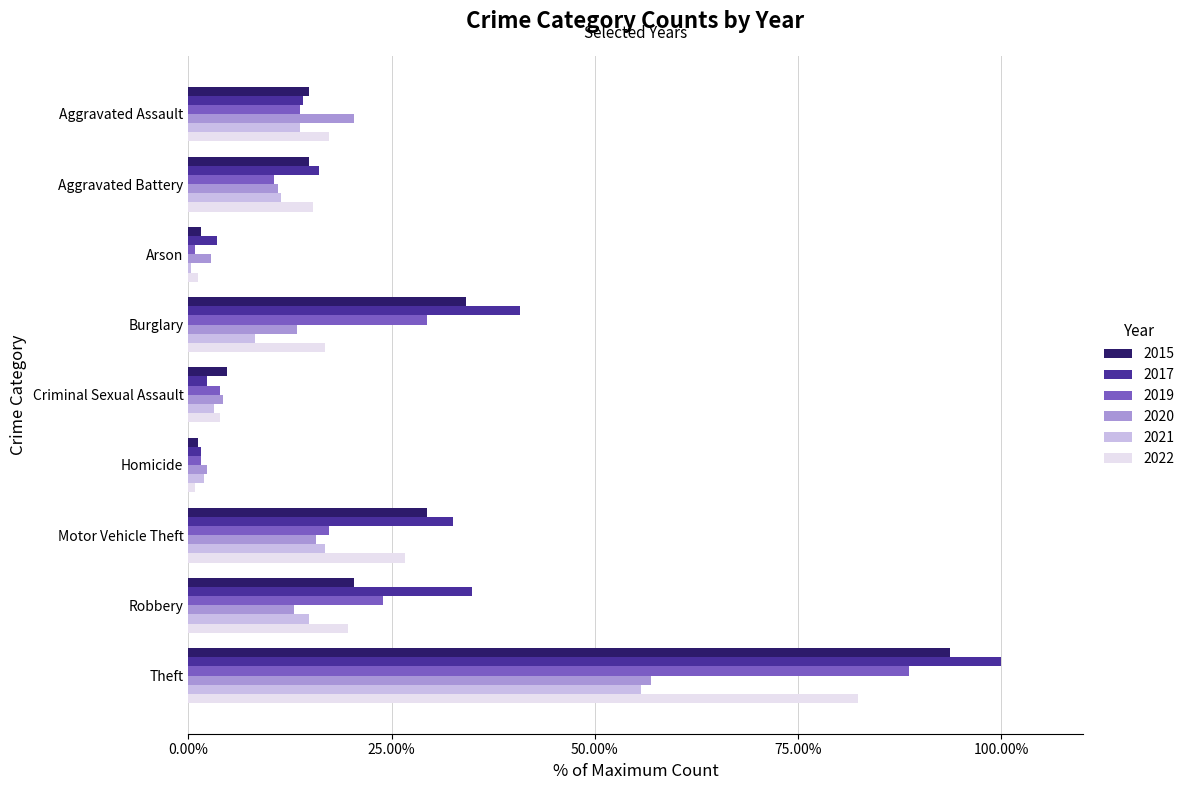

Which series has the largest range (max minus min)?

2017